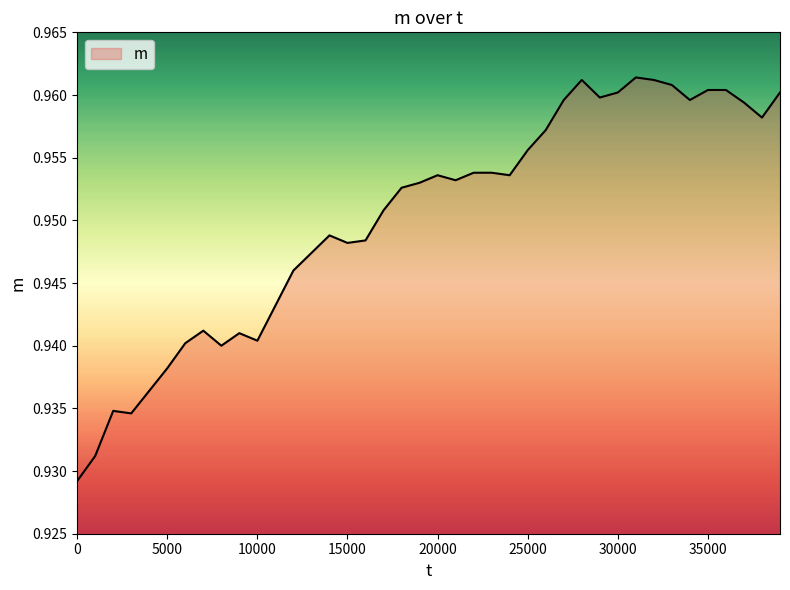

At which category does the chart reach its peak across all series?

31000